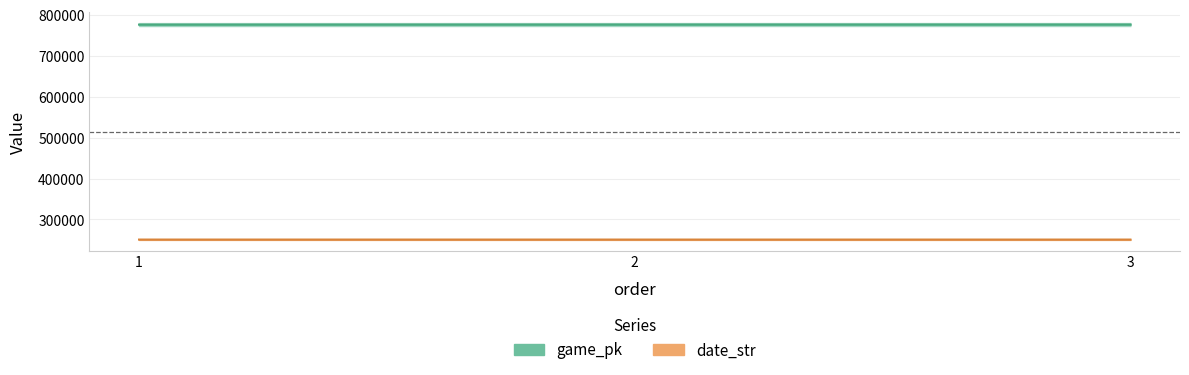

What are all the series names shown in the legend?

game_pk, date_str